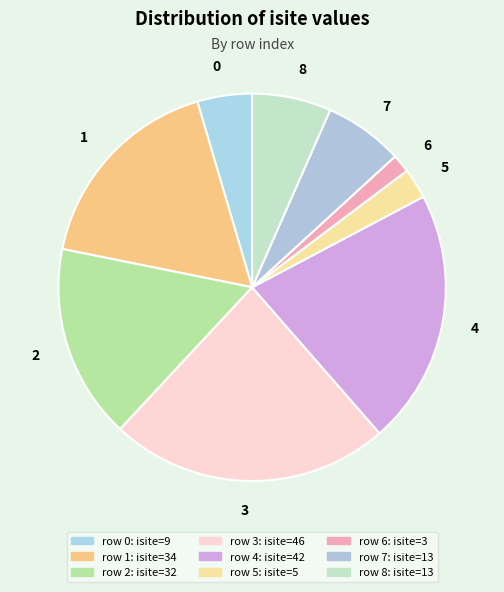

Does 5 account for over 50% of the chart?

No